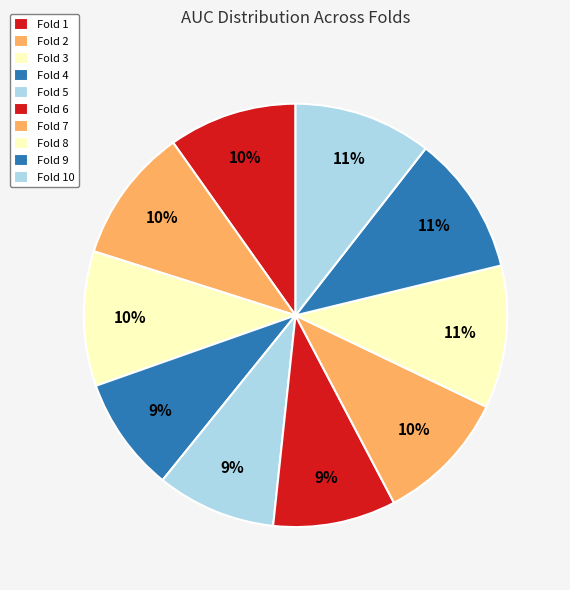

To the nearest percent, what is the combined percentage of Fold 8 and Fold 6?

20%